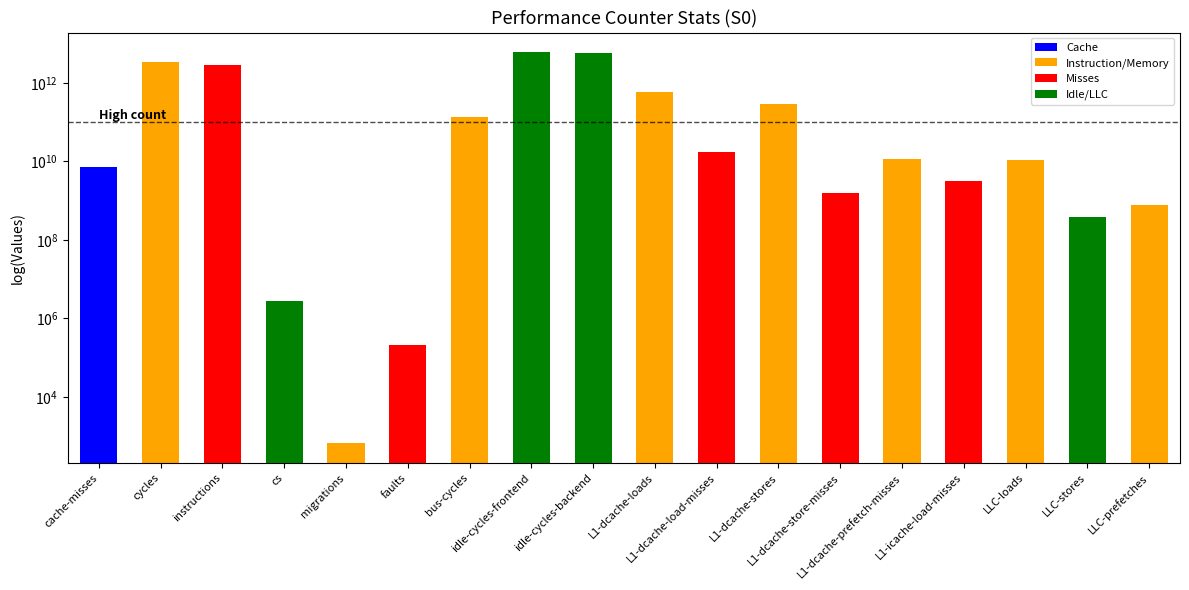

Rank the categories by value from highest to lowest.

idle-cycles-frontend, idle-cycles-backend, cycles, instructions, L1-dcache-loads, L1-dcache-stores, bus-cycles, L1-dcache-load-misses, L1-dcache-prefetch-misses, LLC-loads, cache-misses, L1-icache-load-misses, L1-dcache-store-misses, LLC-prefetches, LLC-stores, cs, faults, migrations